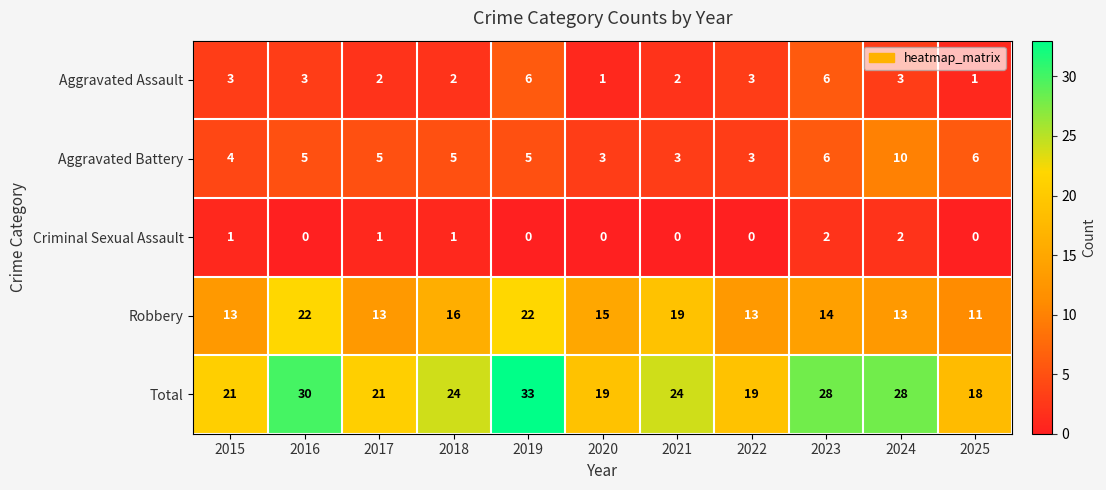

At 2018, list the series in order from smallest to largest.

Criminal Sexual Assault, Aggravated Assault, Aggravated Battery, Robbery, Total